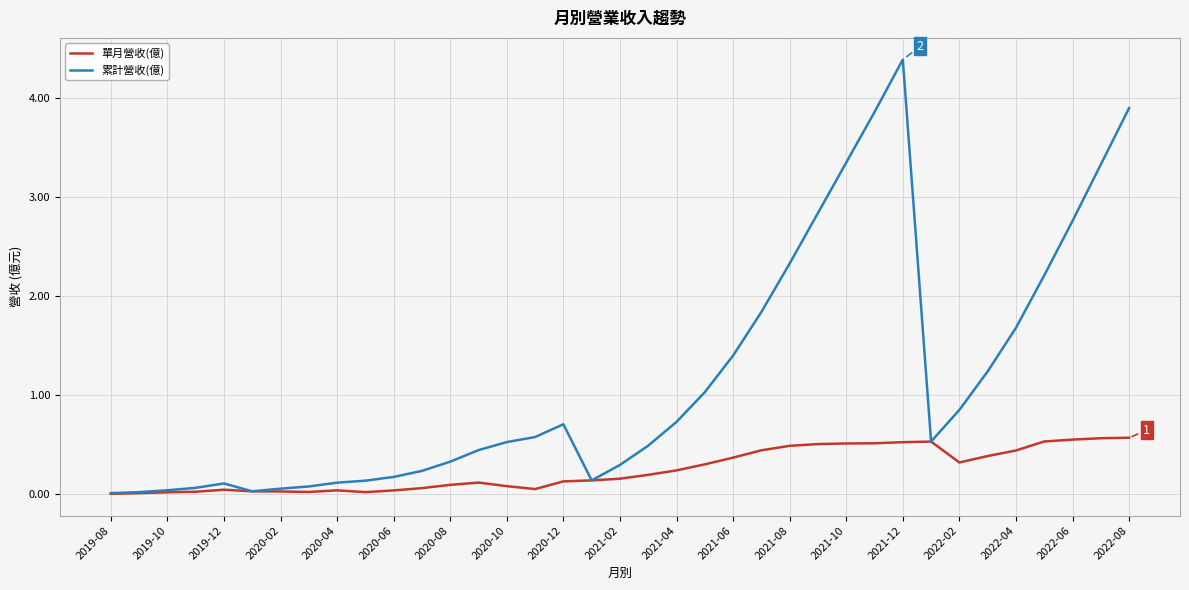

Rank the series by their average value, from lowest to highest.

單月營收(億), 累計營收(億)